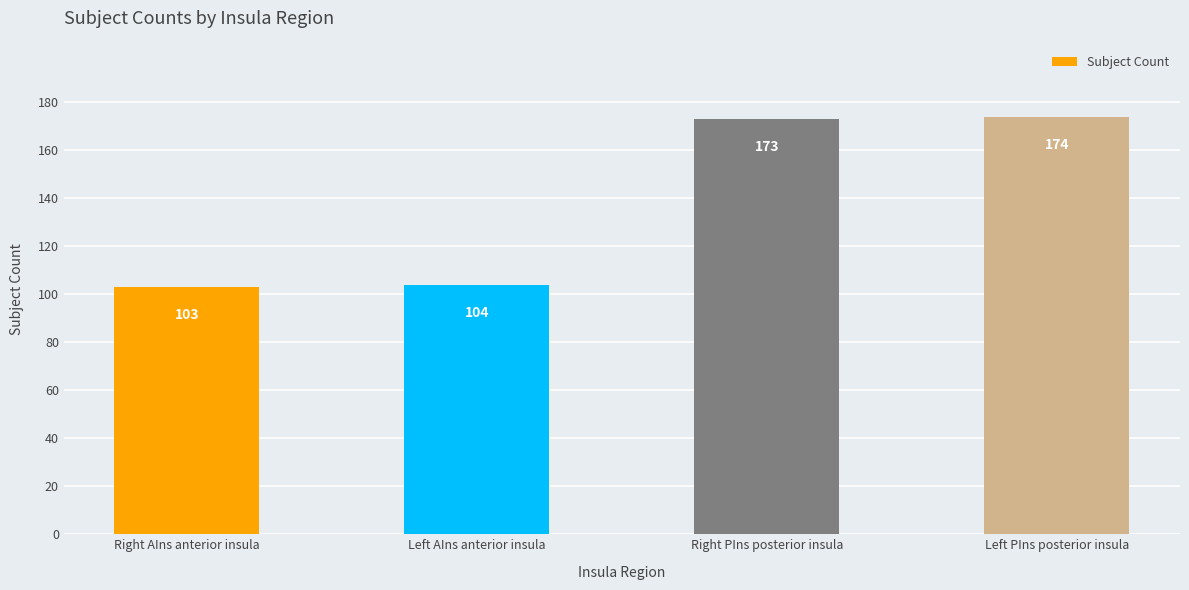

What is the difference between the values at Right PIns posterior insula and Left PIns posterior insula?

1